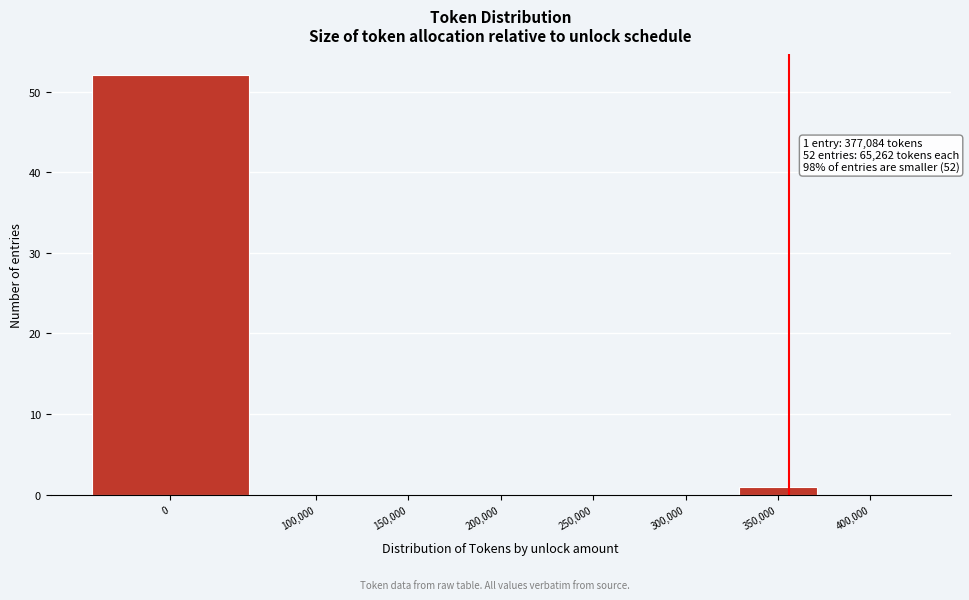

Reading right to left, extract all data points from this chart.

400,000=0	350,000=1	300,000=0	250,000=0	200,000=0	150,000=0	100,000=0	0=52